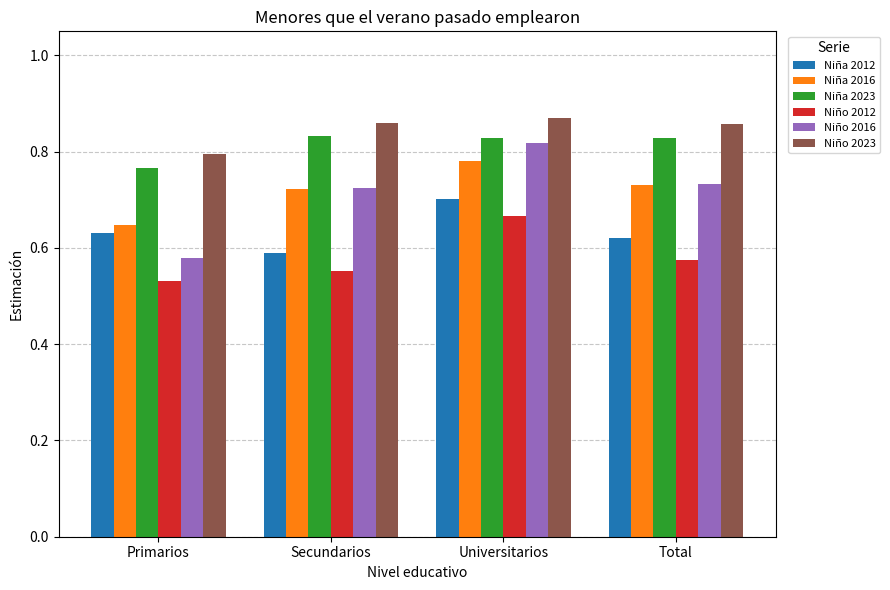

Is it true that Niña 2016 equals 1.1 at Universitarios?

False